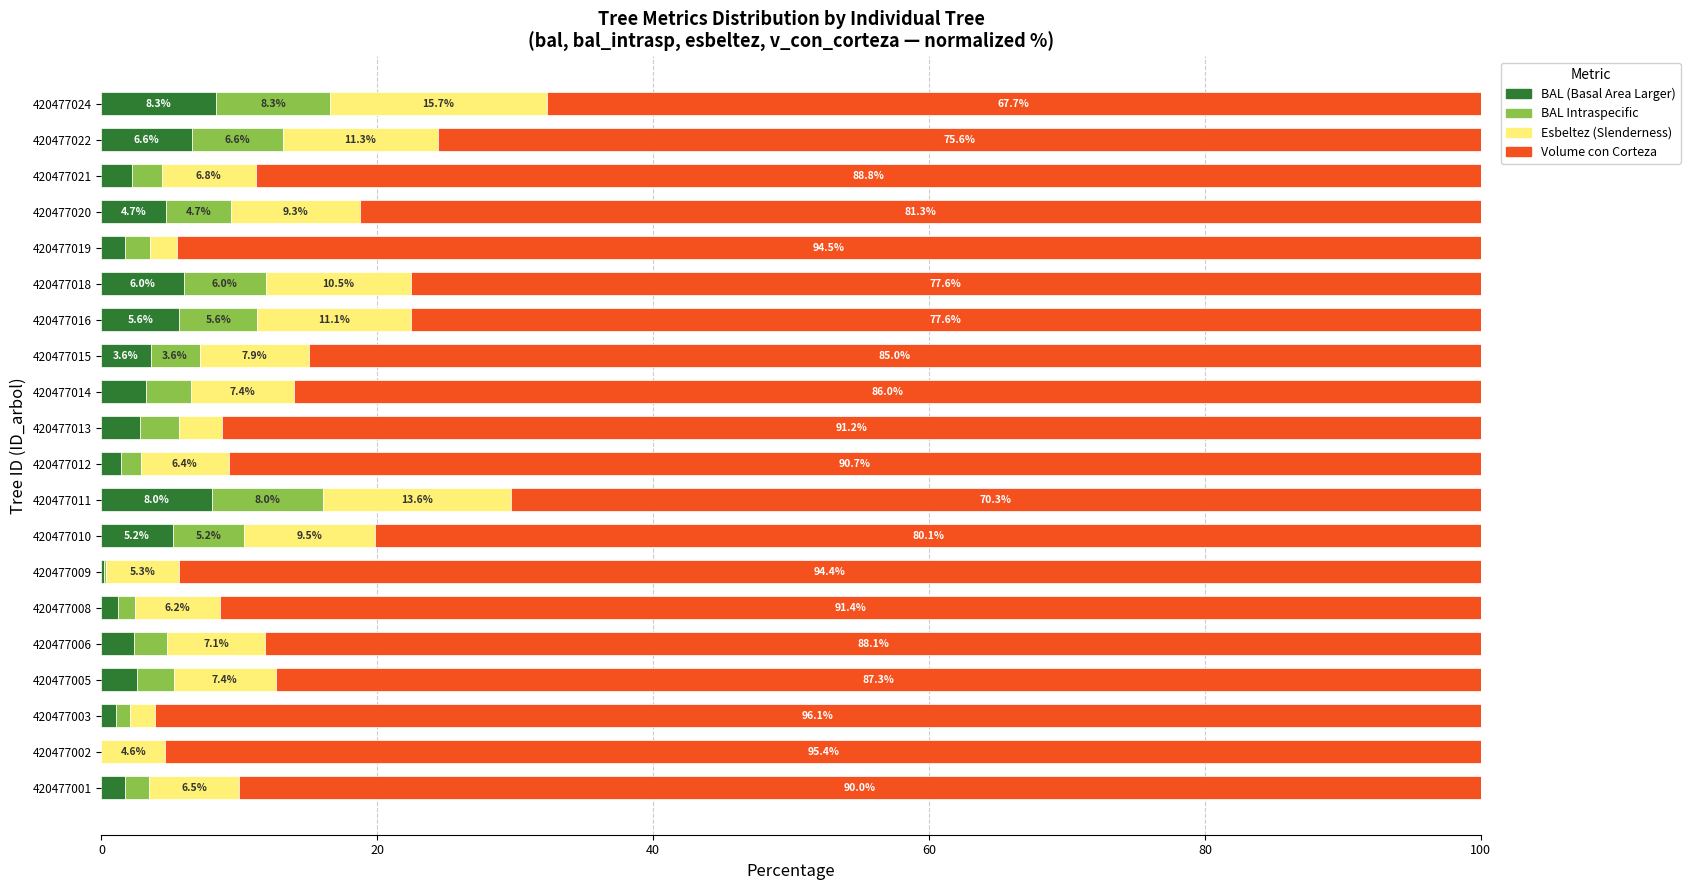

Count the number of data series in this chart.

4